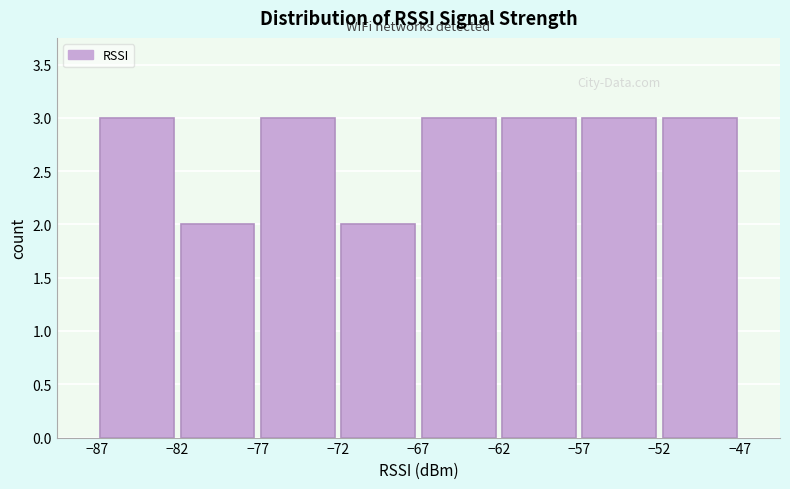

Reading left to right, list every bar in this chart as the range it spans on the x-axis followed by its height. The values are not printed on the chart, so give them approximately, as read against the axis.

-87 to -82: 3
-82 to -77: 2
-77 to -72: 3
-72 to -67: 2
-67 to -62: 3
-62 to -57: 3
-57 to -52: 3
-52 to -47: 3